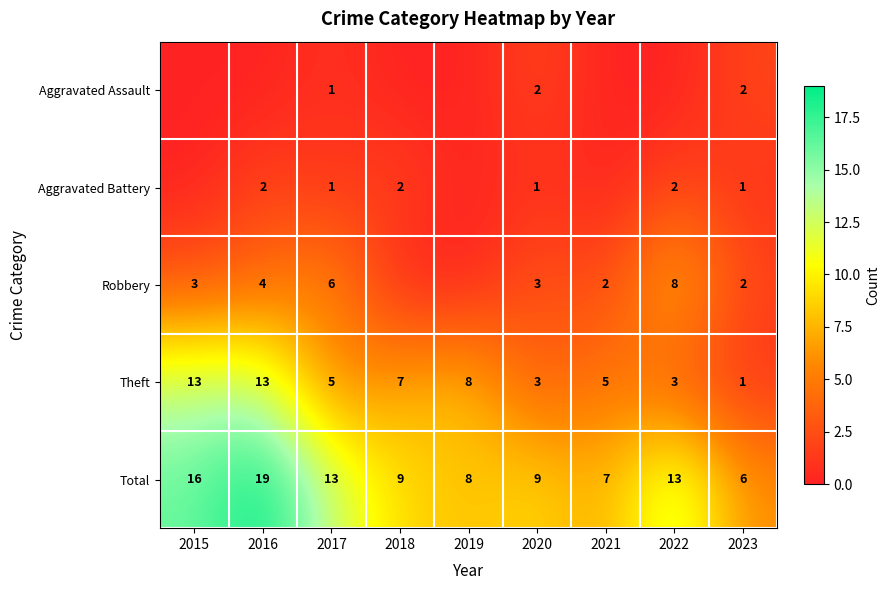

Is it true that Theft equals 9 at 2017?

False